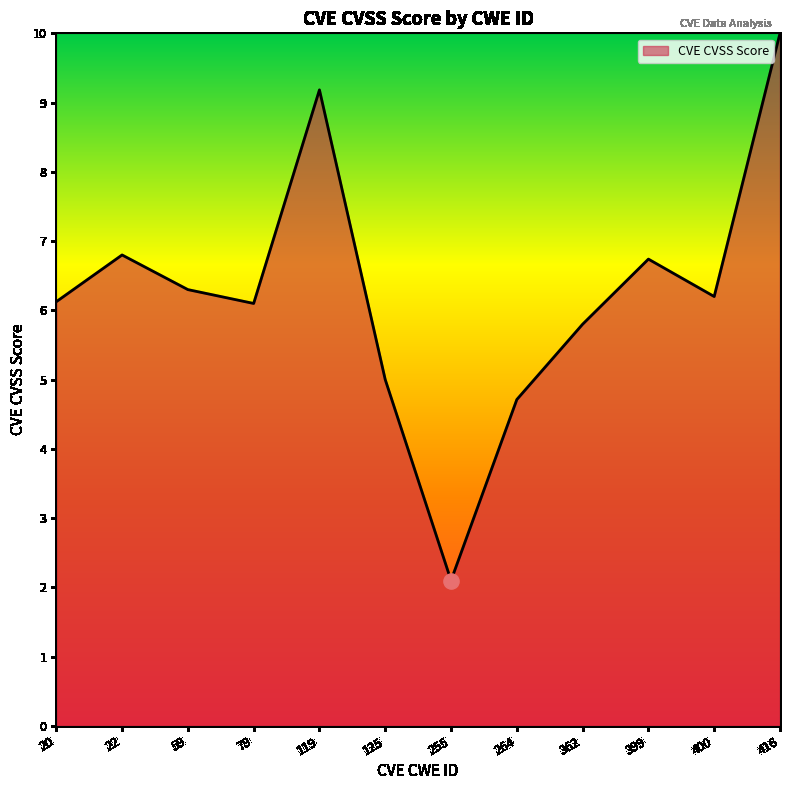

What is the ratio of the value at 416 to the value at 399?

1.5